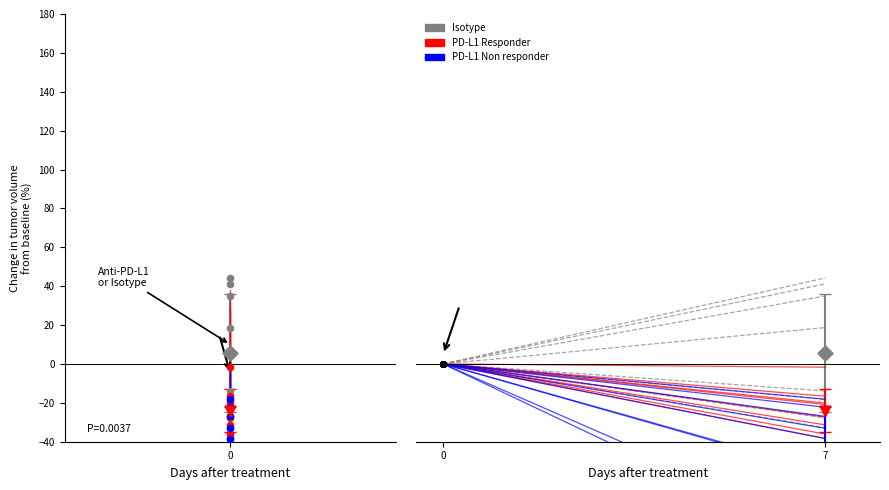

Which series has the widest spread of Y values?

Isotype